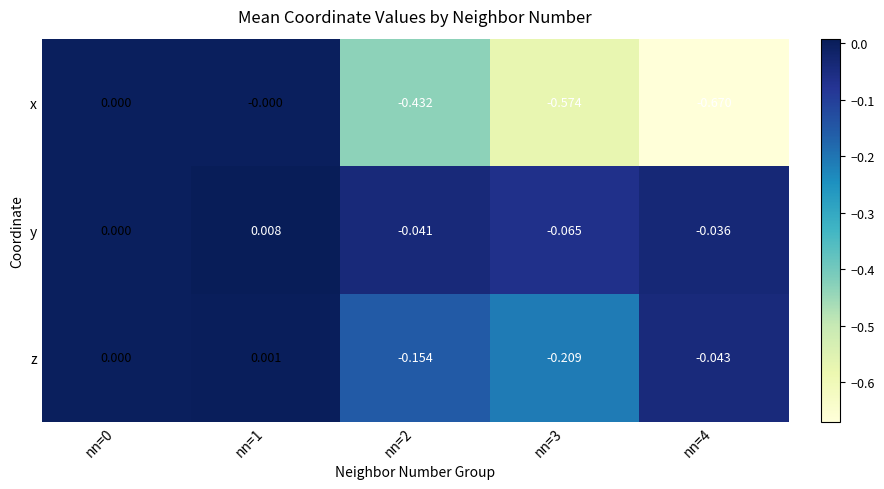

What is the spread (max minus min) of values at nn=3?

0.5